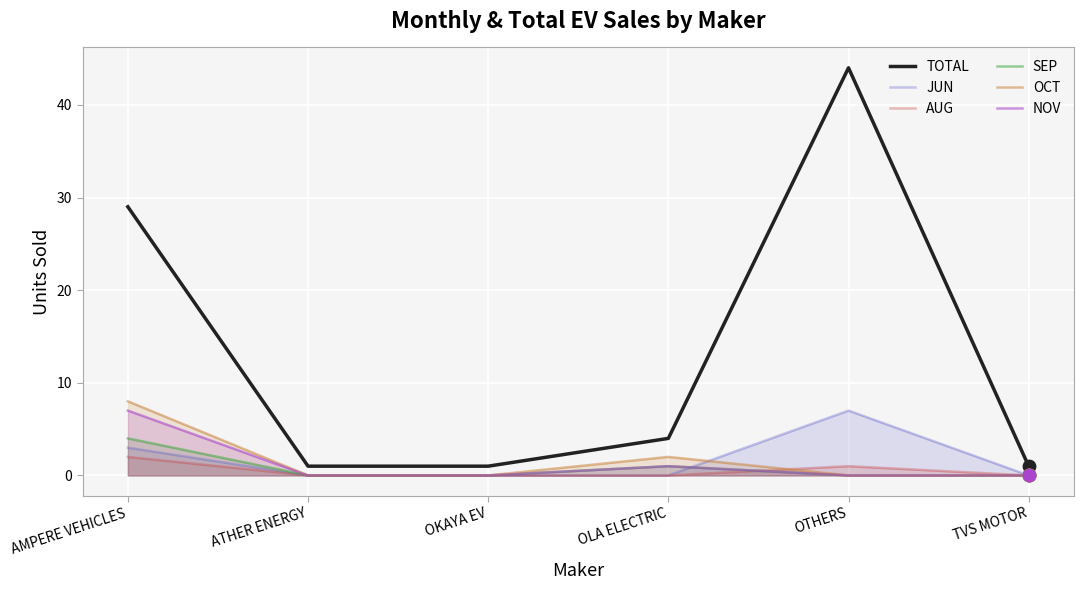

What is the total value across all series at OTHERS?

52